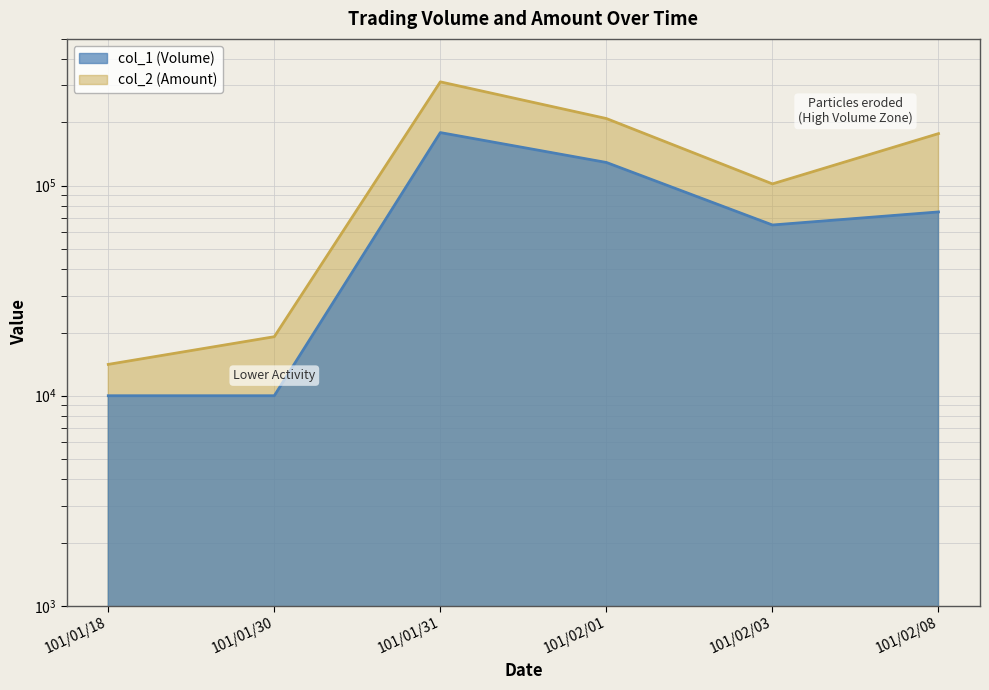

Which series changed the most between 101/01/31 and 101/02/01?

col_2 (Amount) line